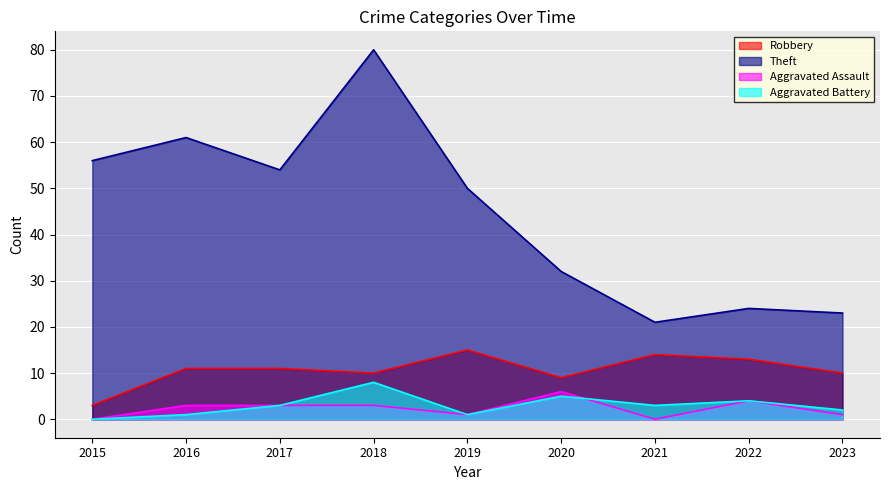

Is it true that Robbery equals 10 at 2018?

True